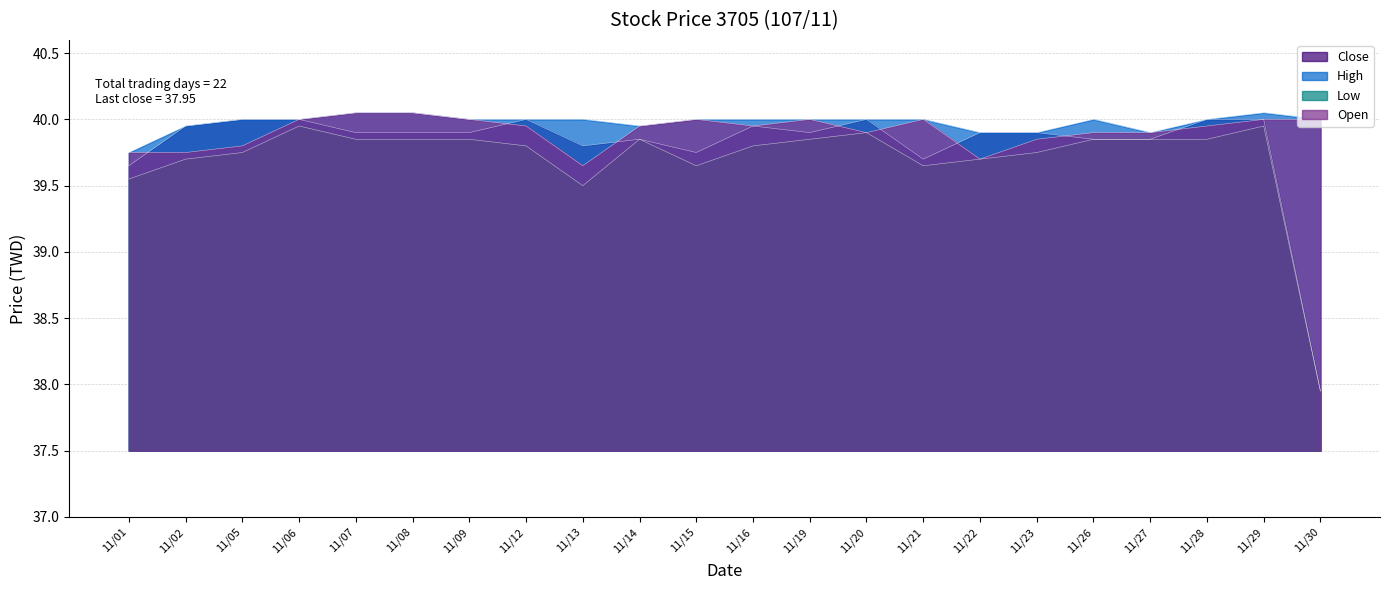

What is the sum of all Close values?

875.7